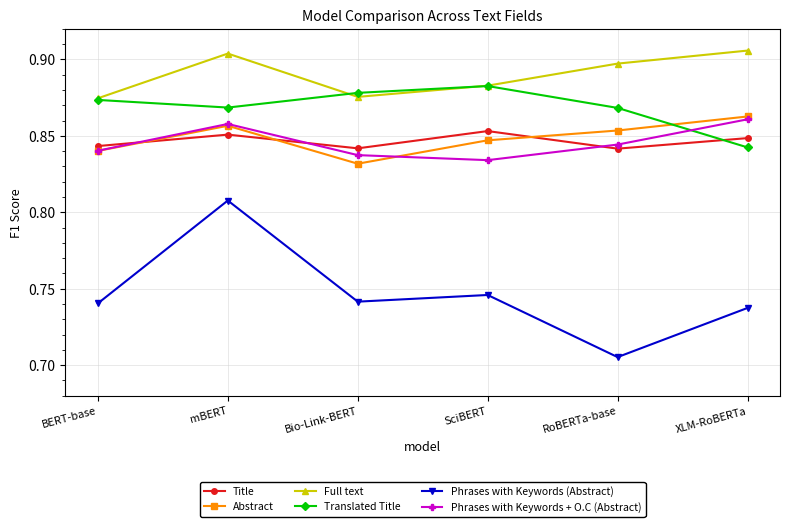

Which category has the lowest value across all series?

RoBERTa-base